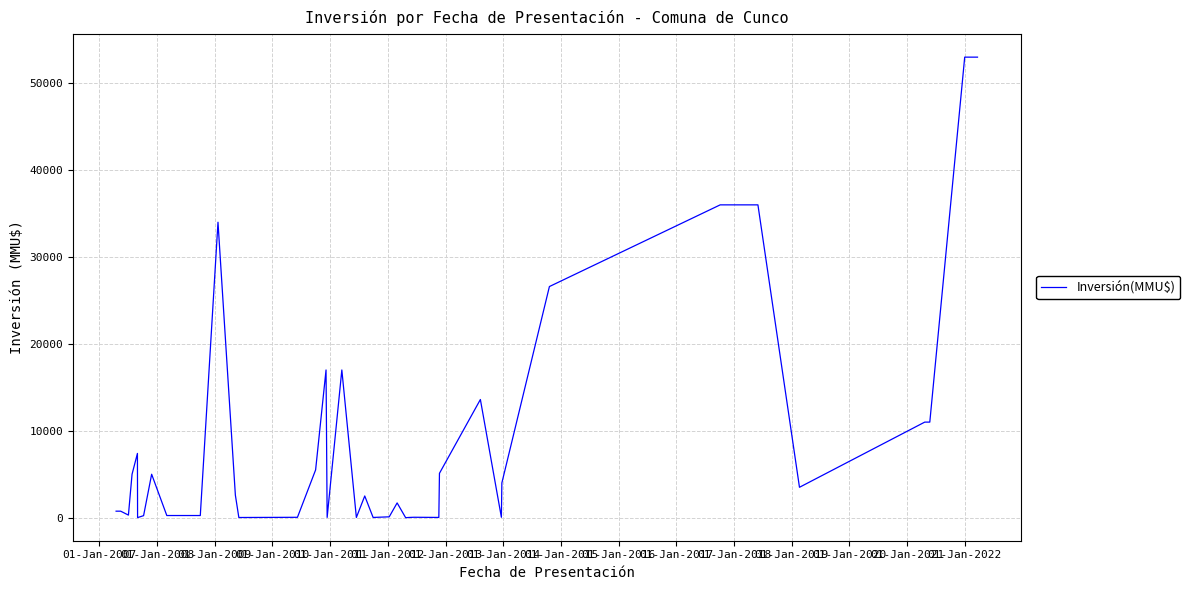

What is the difference between the maximum and minimum values?

53000